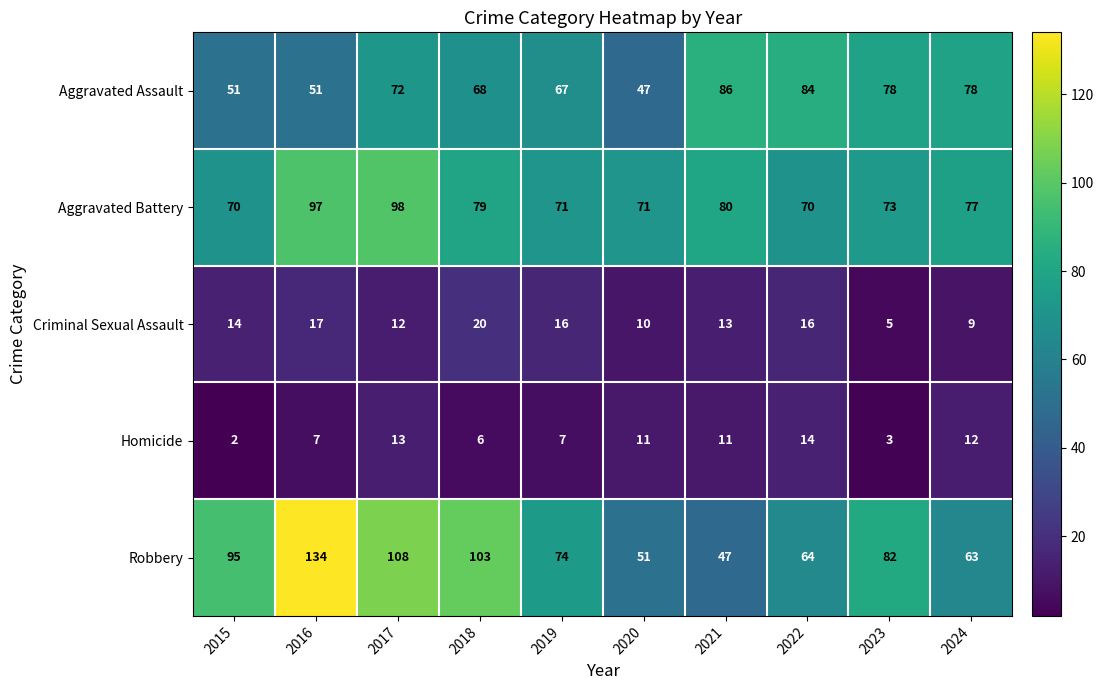

What is the difference between the highest and lowest values at 2022?

70